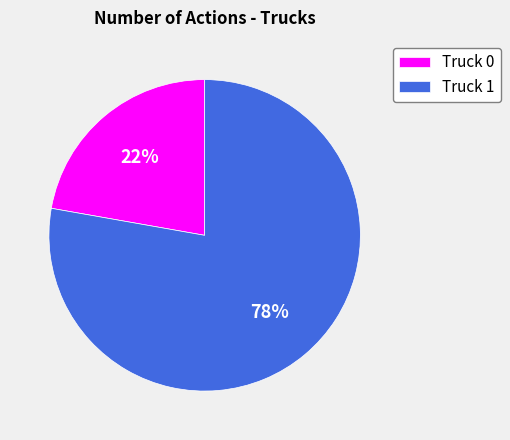

Does Truck 0 represent more than half of the total?

No